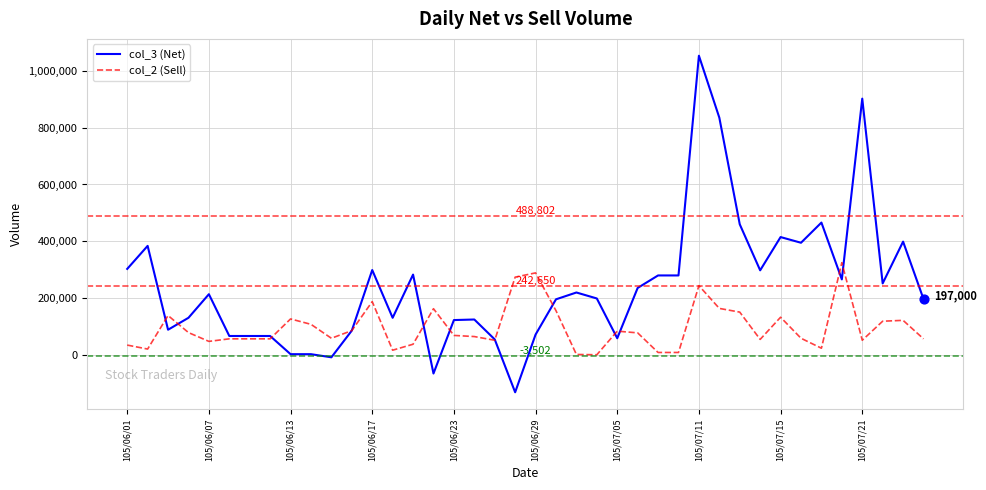

Which series has the widest spread of values?

col_3 (Net)